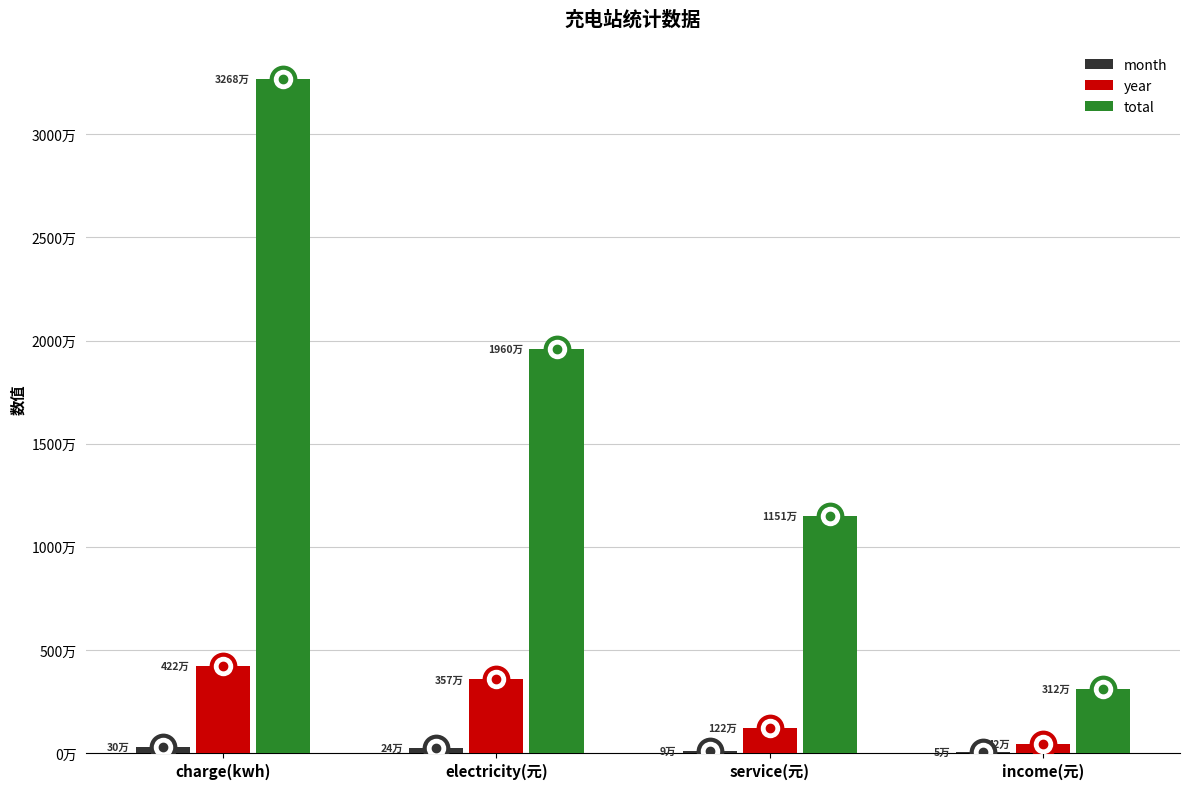

At how many categories does at least one series exceed 9690945?

3